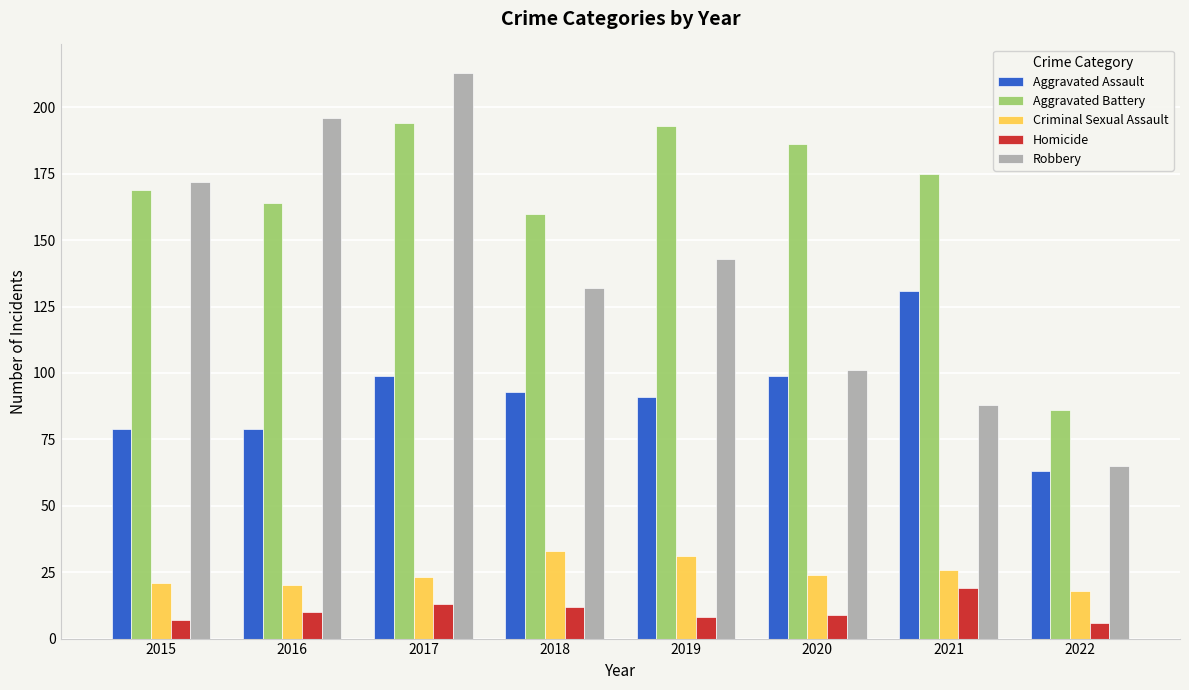

What is the difference between the maximum and minimum values in the Aggravated Battery series?

108